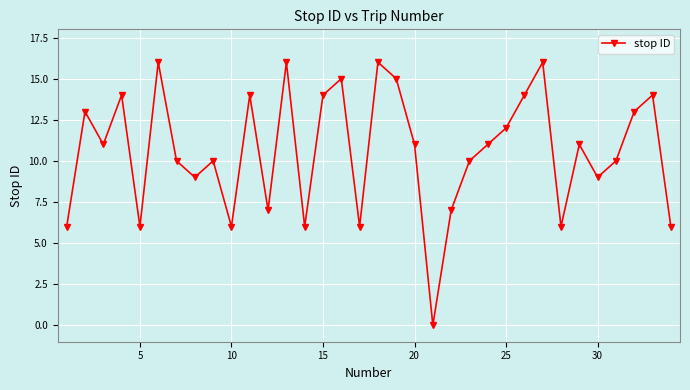

What is the greatest value displayed?

16